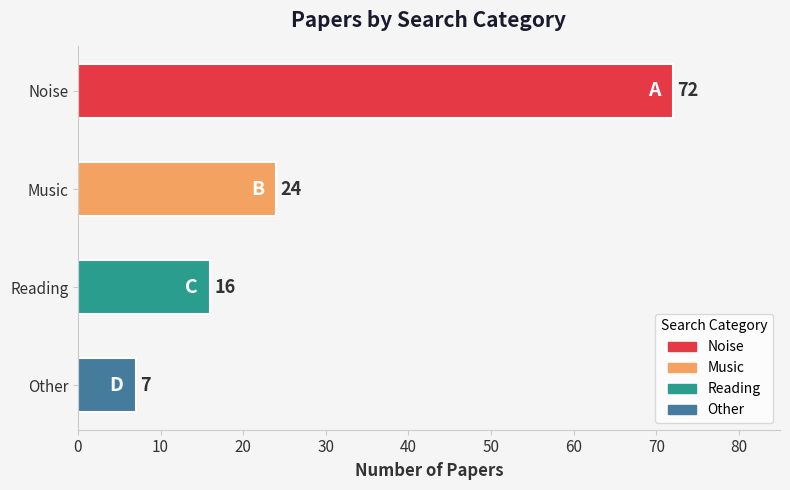

The chart shows a value of 7 at Other. True or false?

True